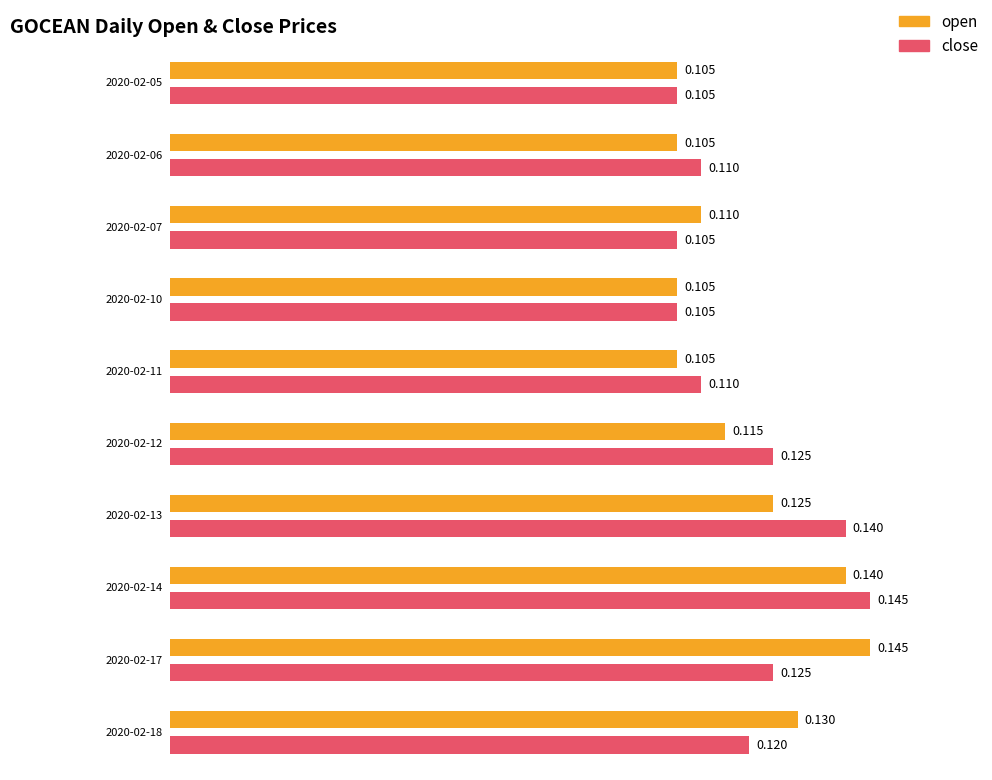

Count the open values in the range 0 to 1.

10